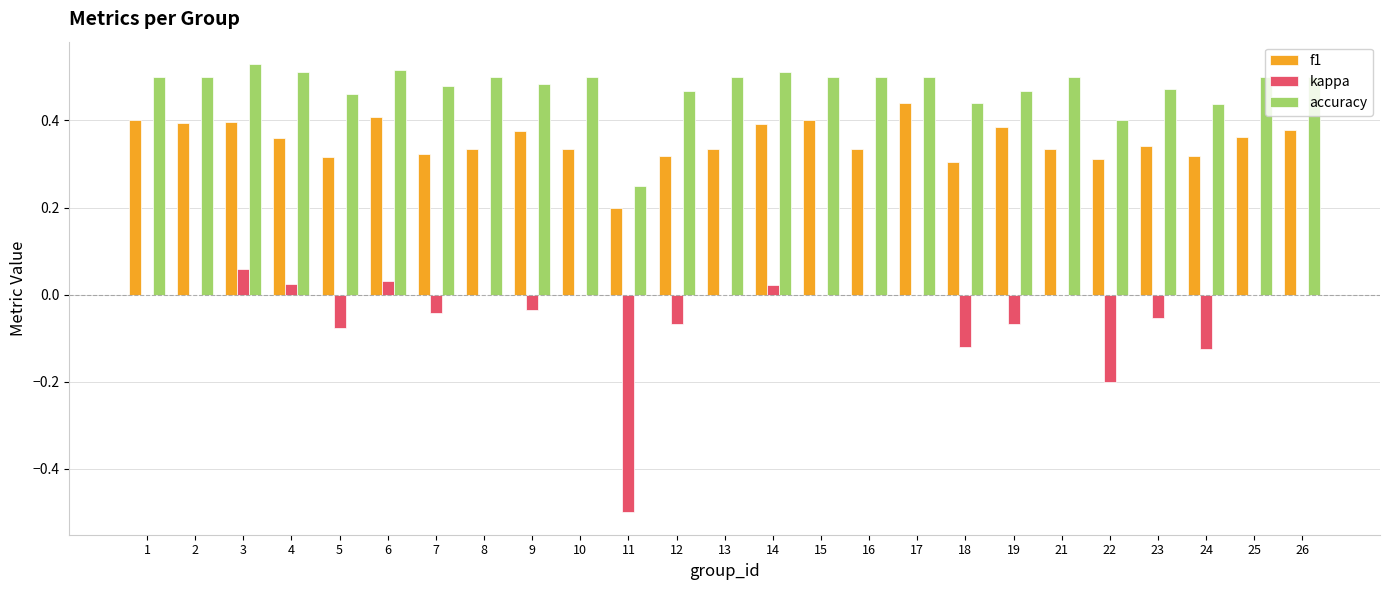

Which series has the largest total across all categories?

accuracy